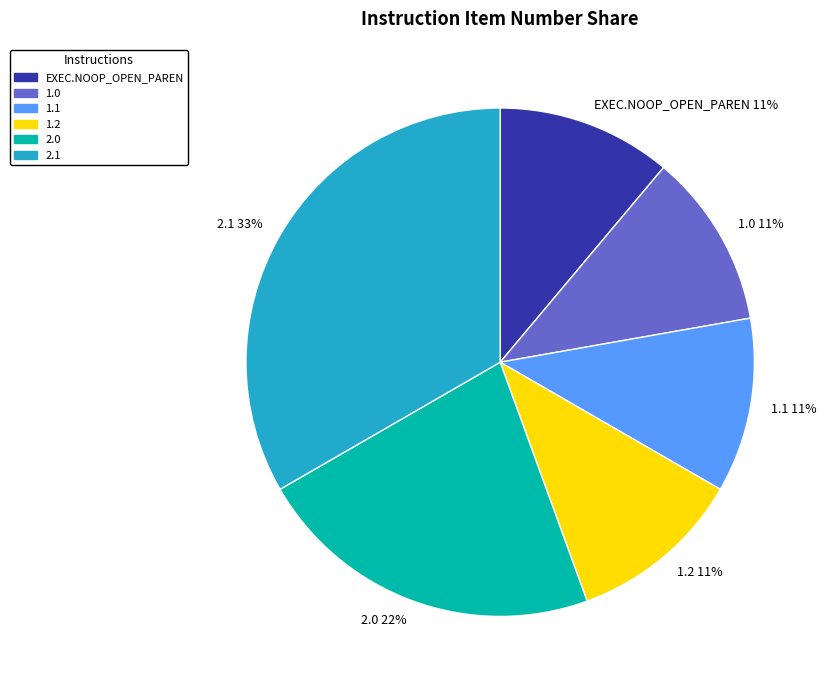

True or false: EXEC.NOOP_OPEN_PAREN accounts for 11% of the total.

True